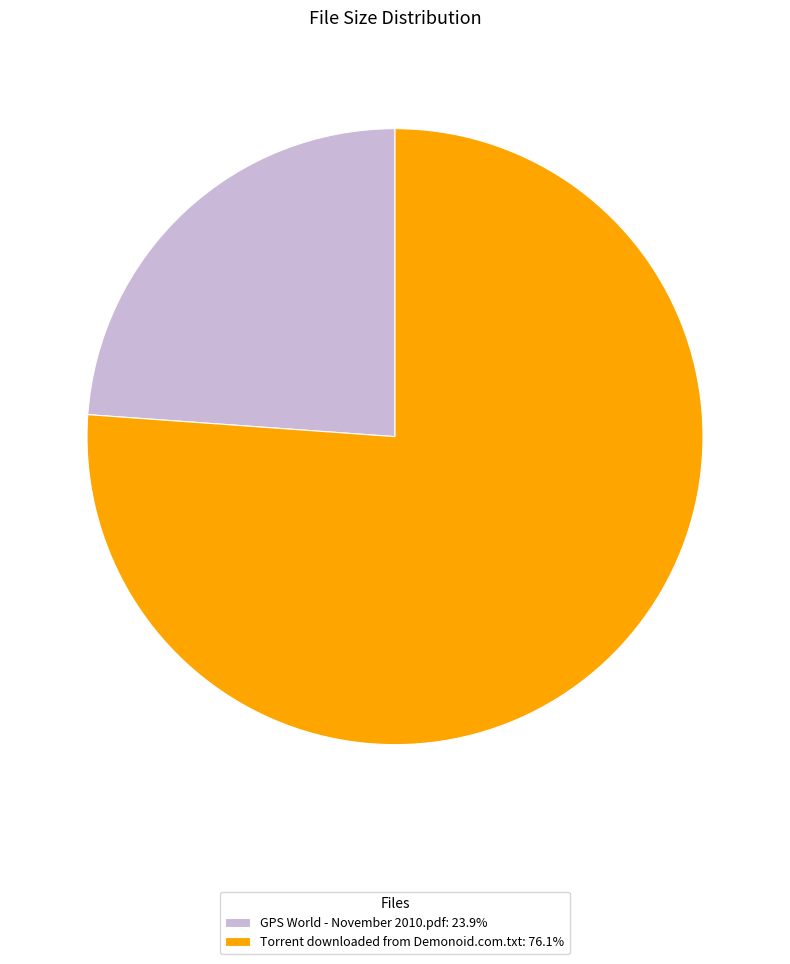

Count the number of slices in the pie.

2